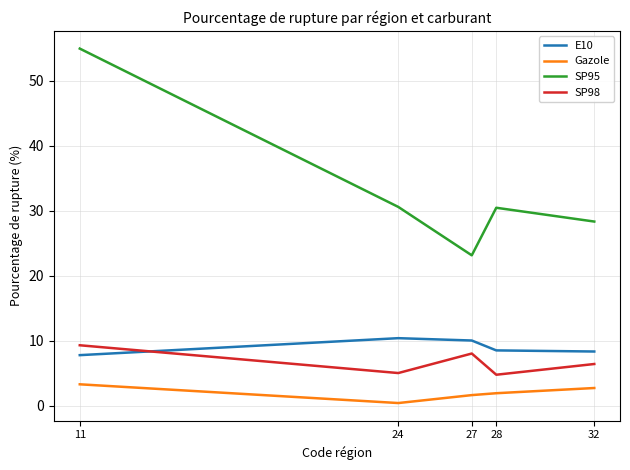

What is the difference between the maximum and minimum values in the SP98 series?

4.5